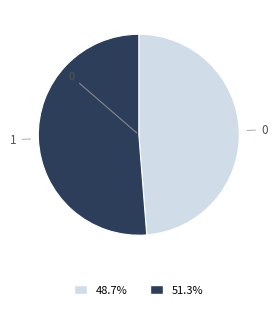

What is the ratio of the value at 1 to the value at 0?

1.1